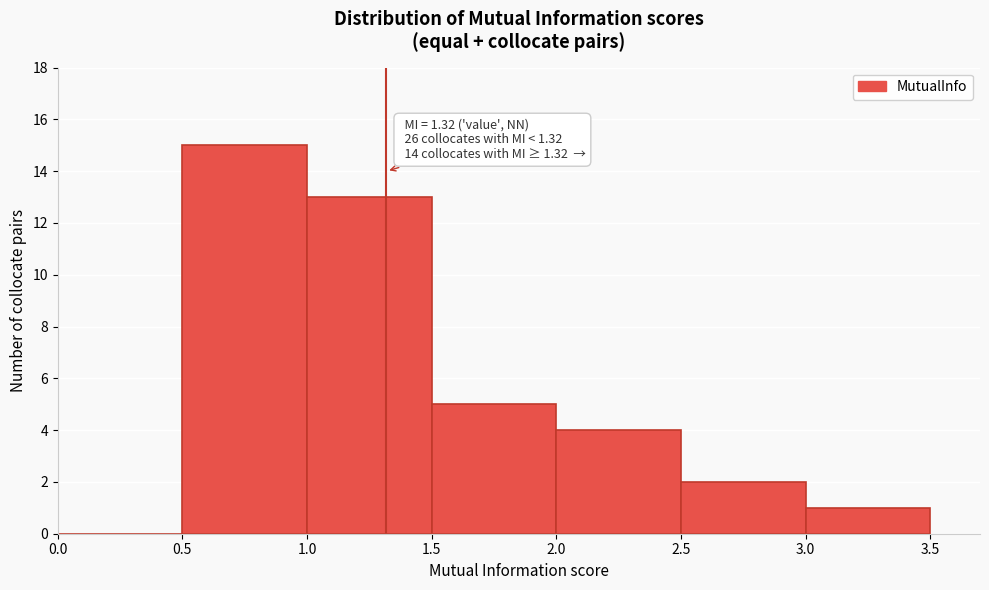

Over which range of the x-axis is the bar tallest?

0.5 to 1.0